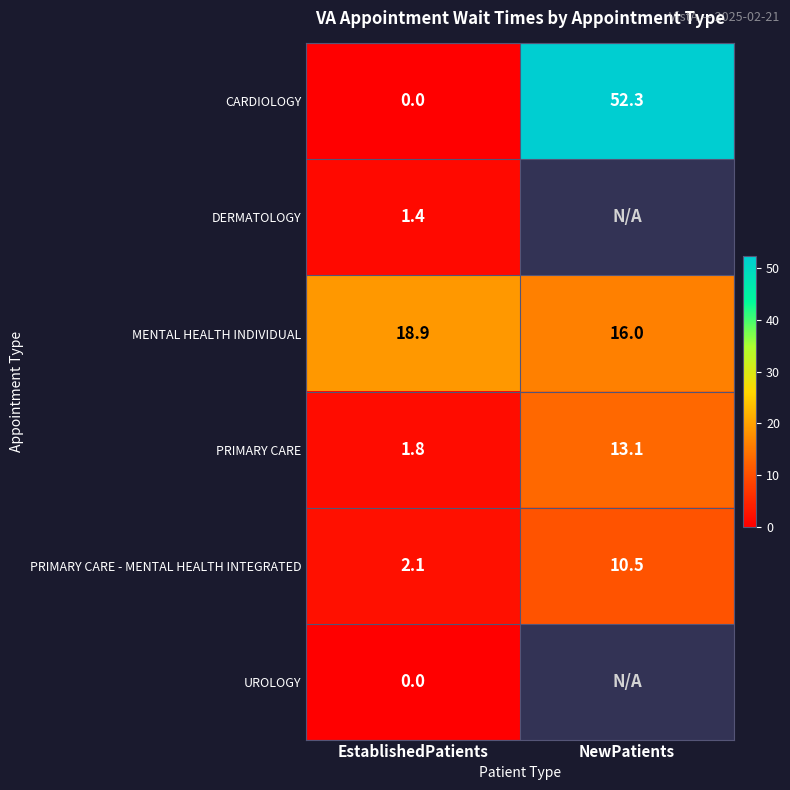

Which label corresponds to the smallest value in the chart?

EstablishedPatients